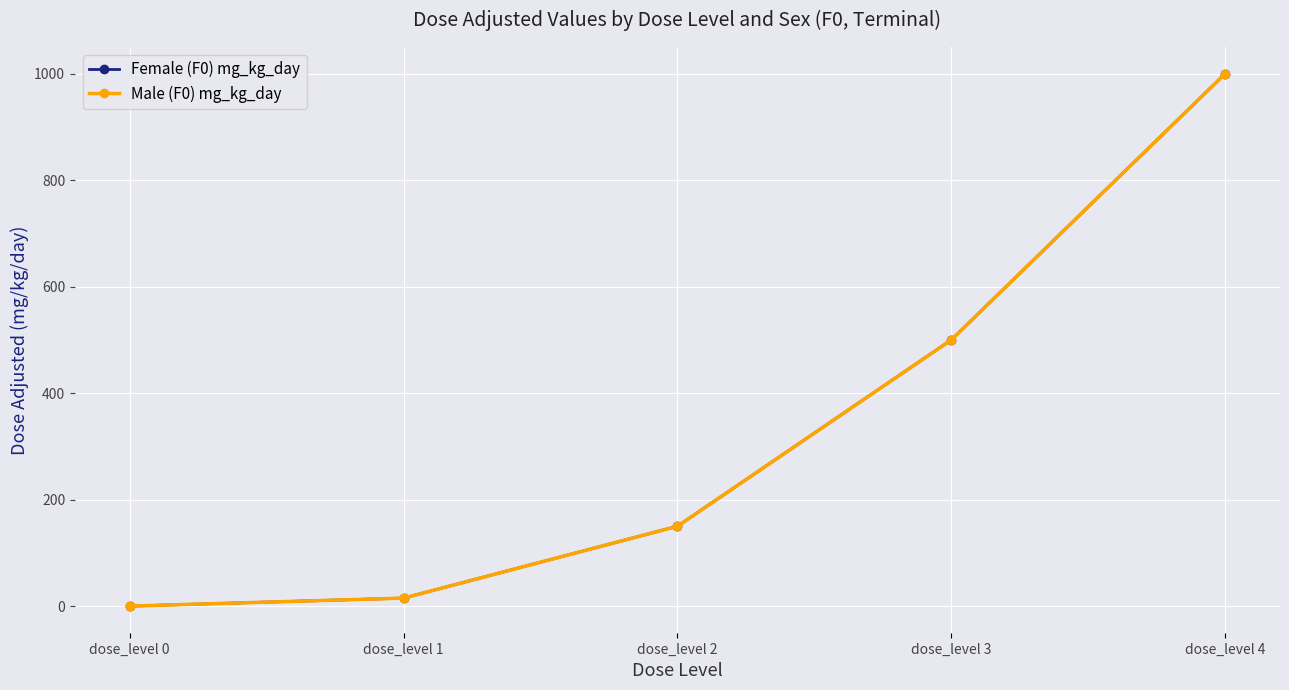

What is the average value of the Female (F0) mg_kg_day series?

333